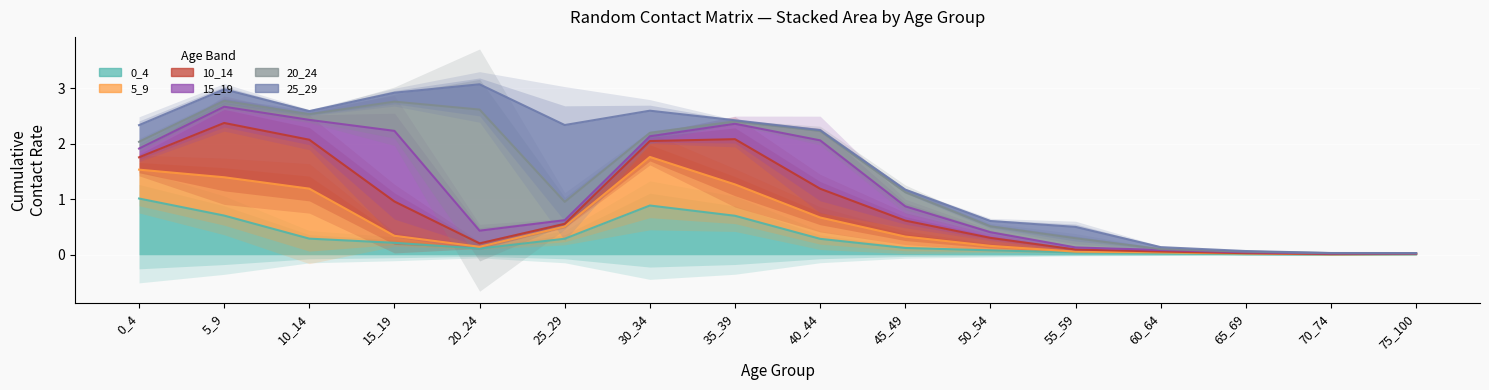

True or false: 5_9 and 15_19 intersect in this chart.

True